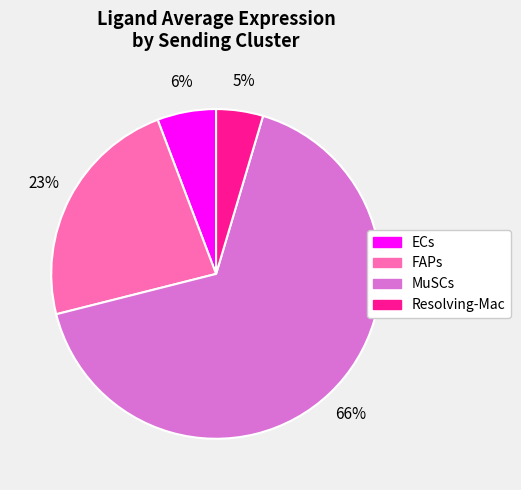

What is the smallest slice in the pie chart?

Resolving-Mac